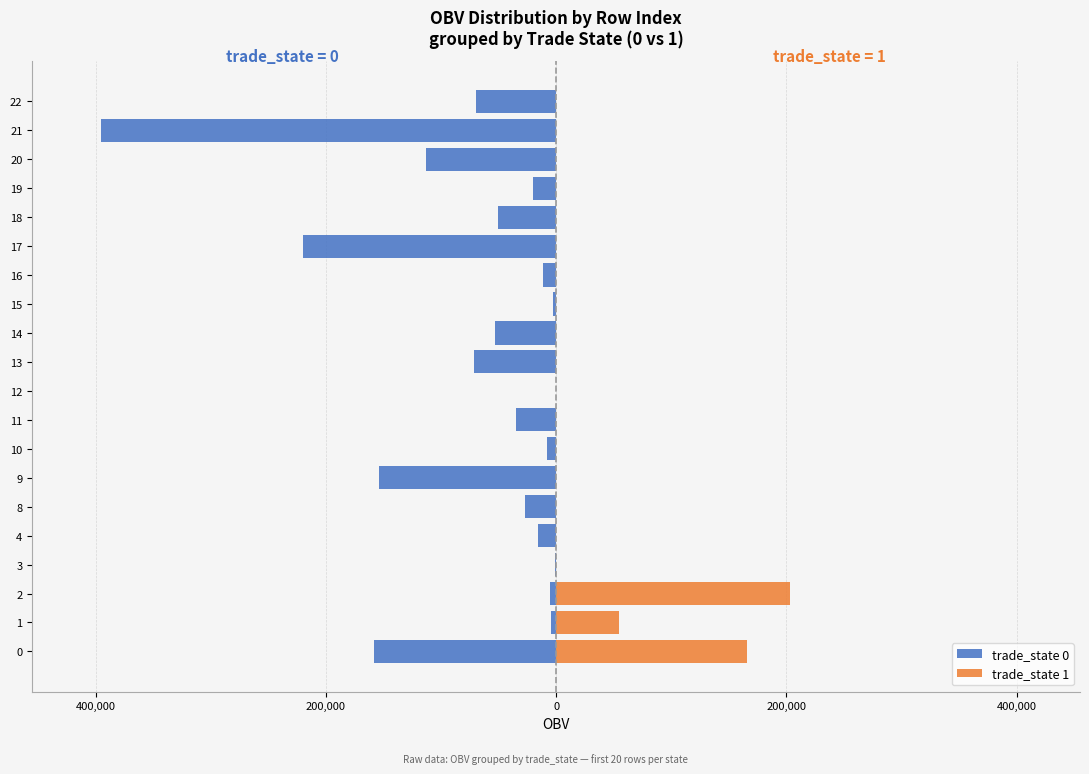

Is it true that trade_state 1 equals 82613.8 at 10?

False